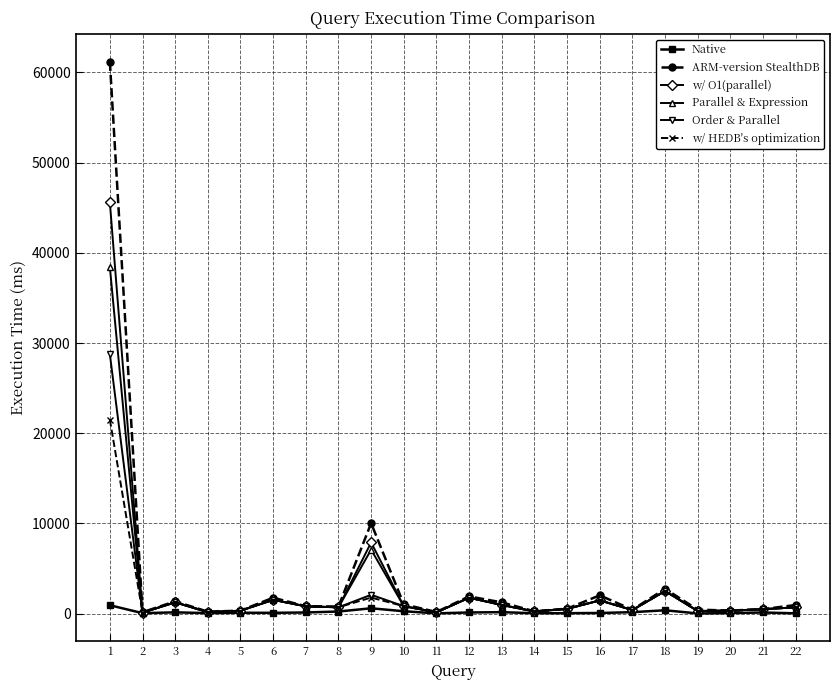

What value does the w/ O1(parallel) series have at 7?

806.8